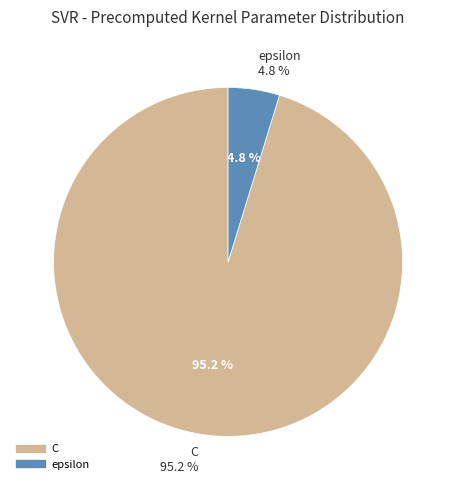

Which has a higher value, epsilon or C?

C